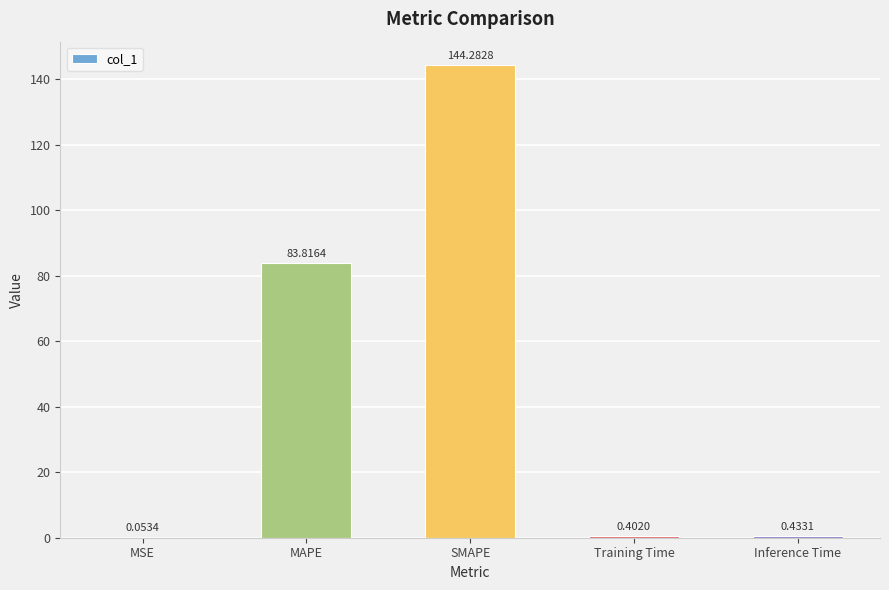

What is the change in value from MSE to Training Time?

+0.3